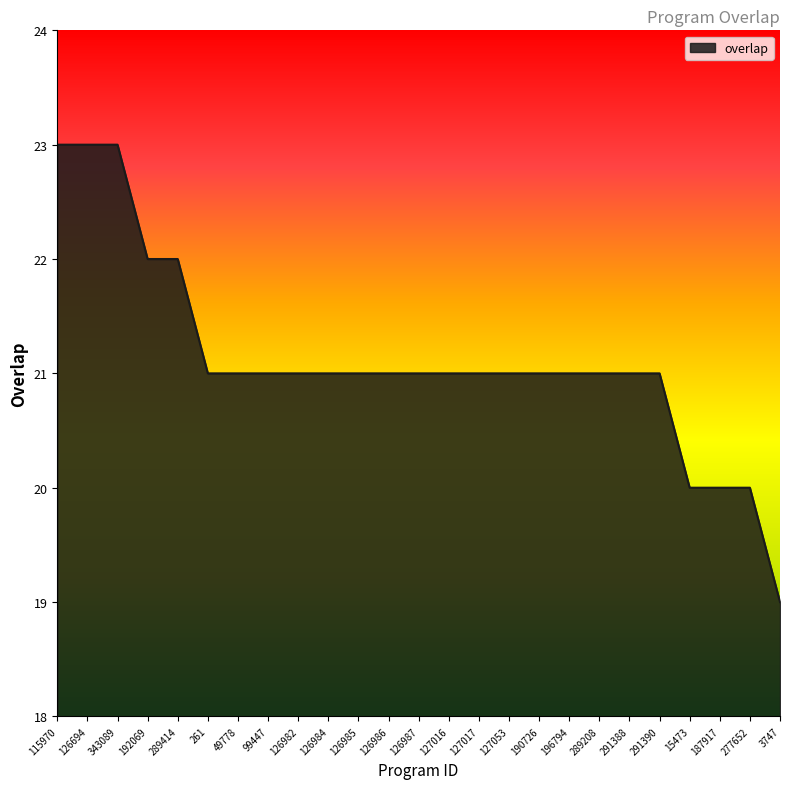

Which label corresponds to the smallest value in the chart?

3747